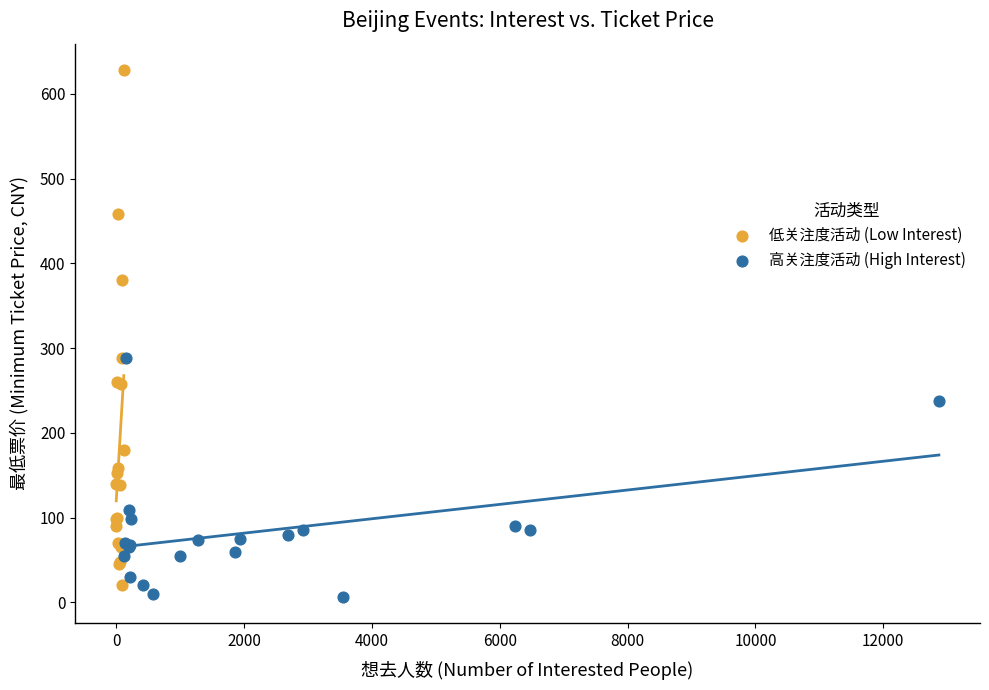

Which series has the largest Y range (max minus min)?

低关注度活动 (Low Interest)